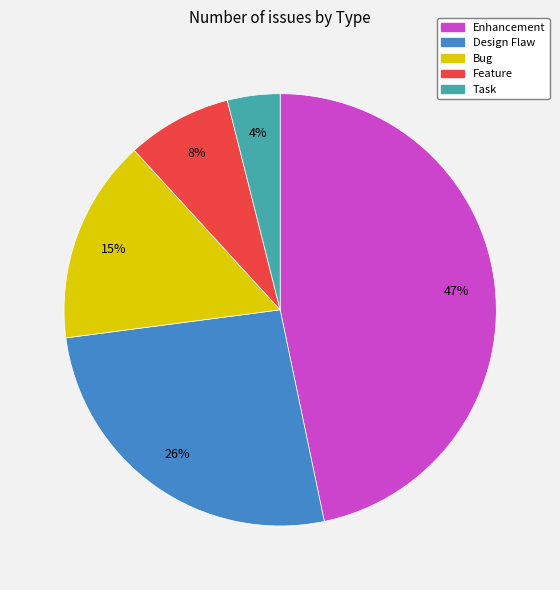

How many slices are in this pie chart?

5